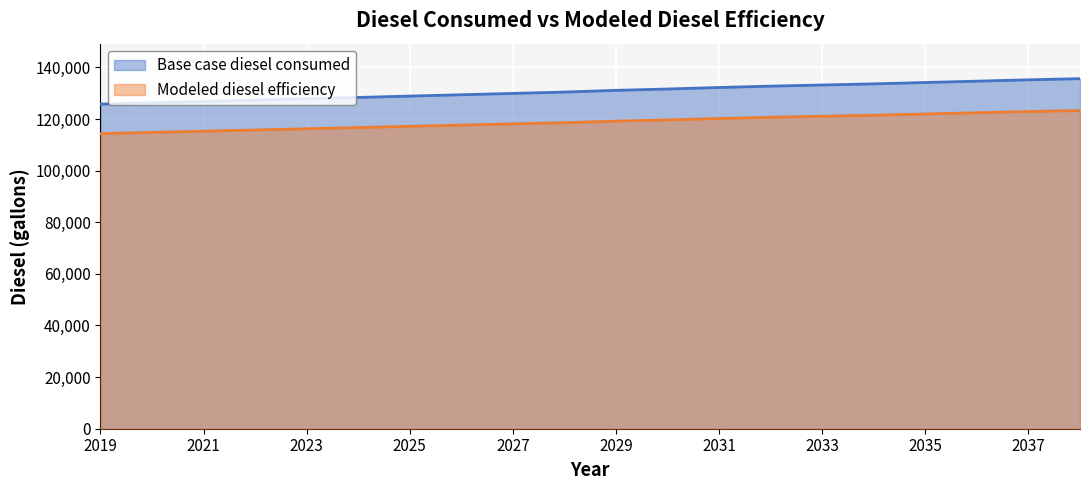

At how many categories does at least one series exceed 134169?

3